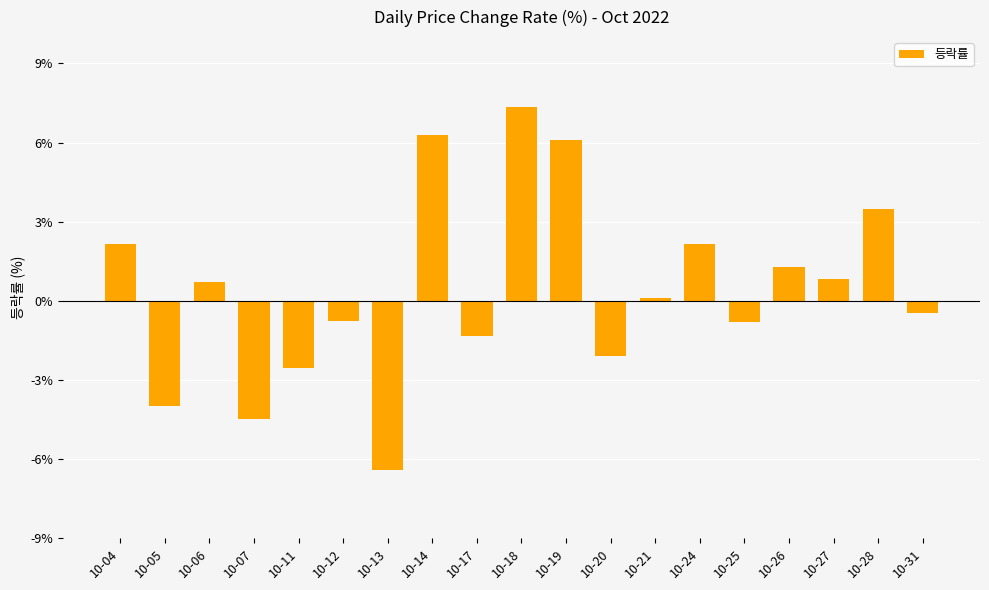

Which has a higher value, 10-13 or 10-04?

10-04